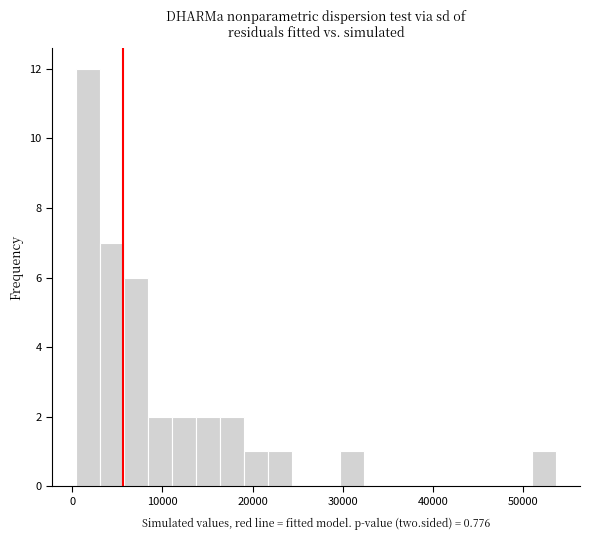

Read against the x-axis, roughly where is the centre of the tallest bar?

2000